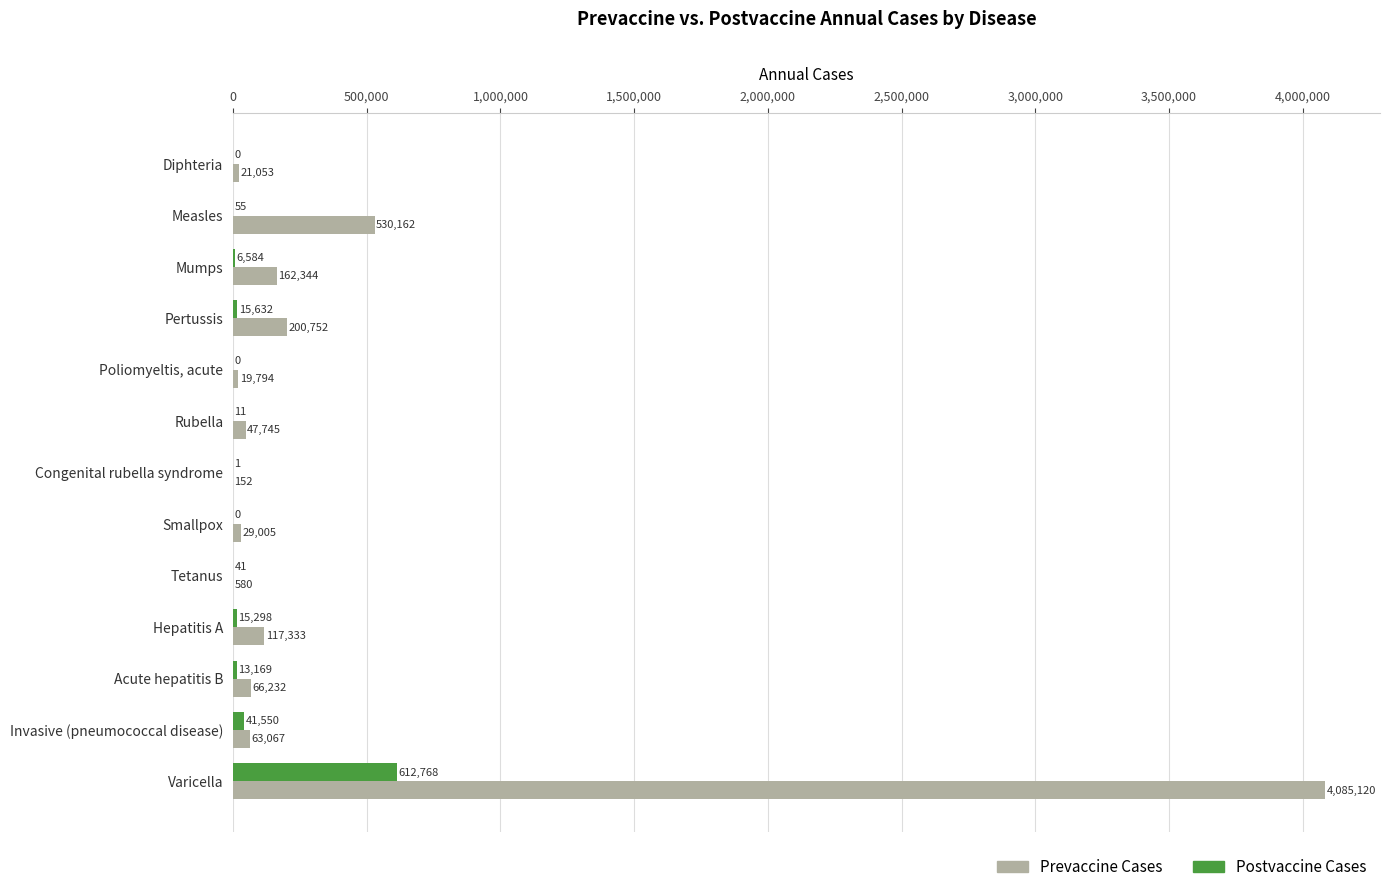

Which category has the highest value across all series?

Varicella